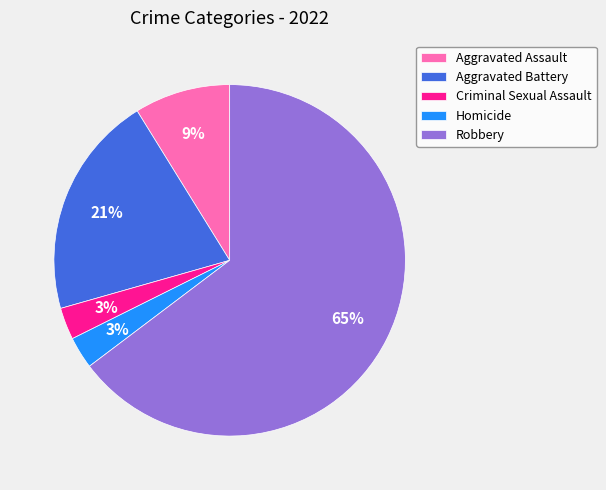

What percentage is the Homicide slice, to the nearest percent?

3%